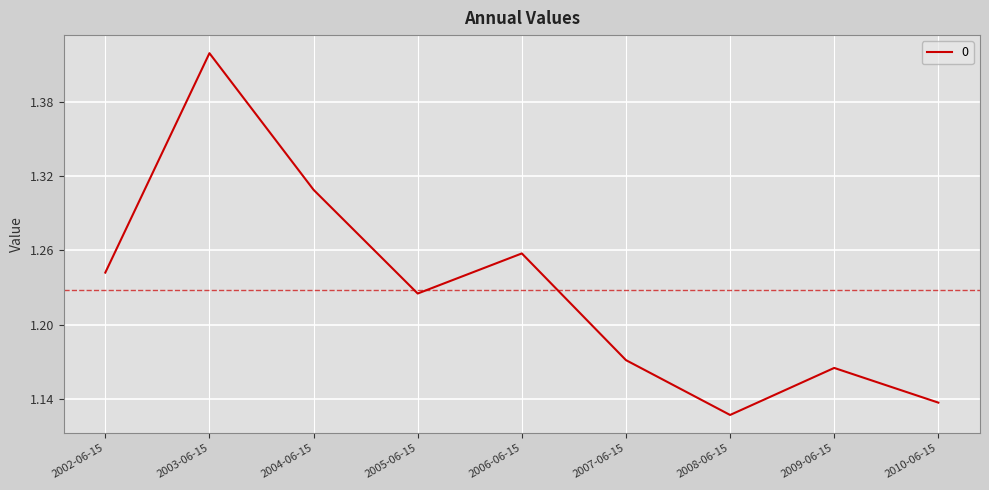

True or false: the data shows 0.8 at 2005-06-15.

False